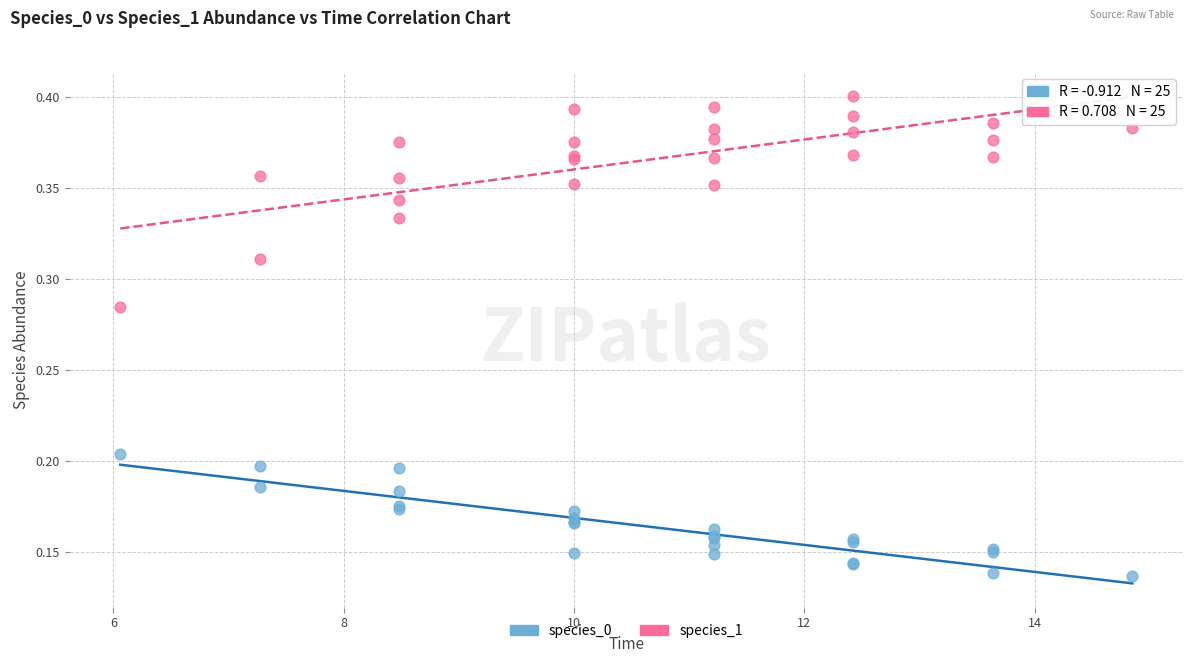

Which series has the widest spread of Y values?

species_1